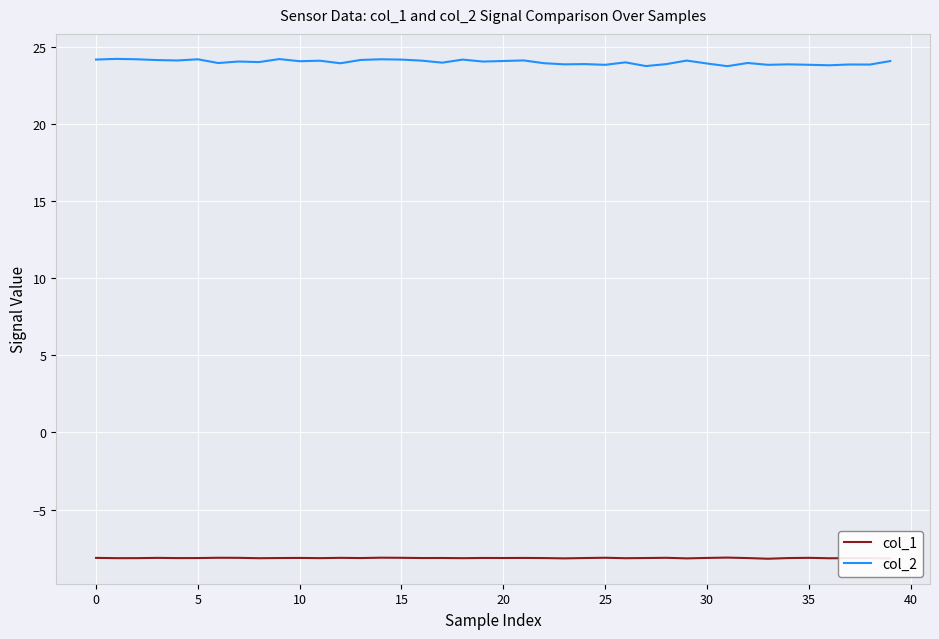

What is the maximum value for col_2?

24.2